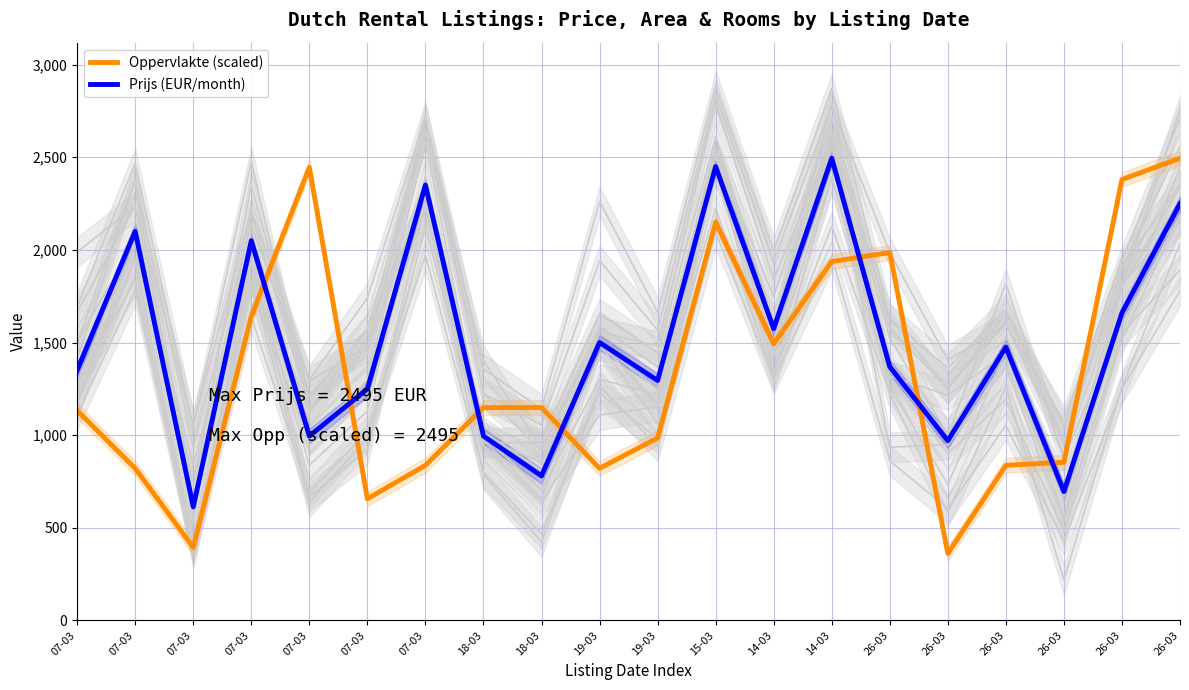

Reading right to left, list all the values displayed in this chart.

Oppervlakte (scaled): 2495.0	2380.1	853.6	837.1	361.1	1986.2	1936.9	1493.7	2150.3	984.9	820.7	1149.0	1149.0	837.1	656.6	2445.8	1641.4	393.9	820.7	1132.6
Prijs (EUR/month): 2250.0	1660.0	695.0	1475.0	970.0	1369.0	2495.0	1575.0	2450.0	1295.0	1500.0	780.0	995.0	2350.0	1250.0	995.0	2050.0	613.0	2100.0	1350.0